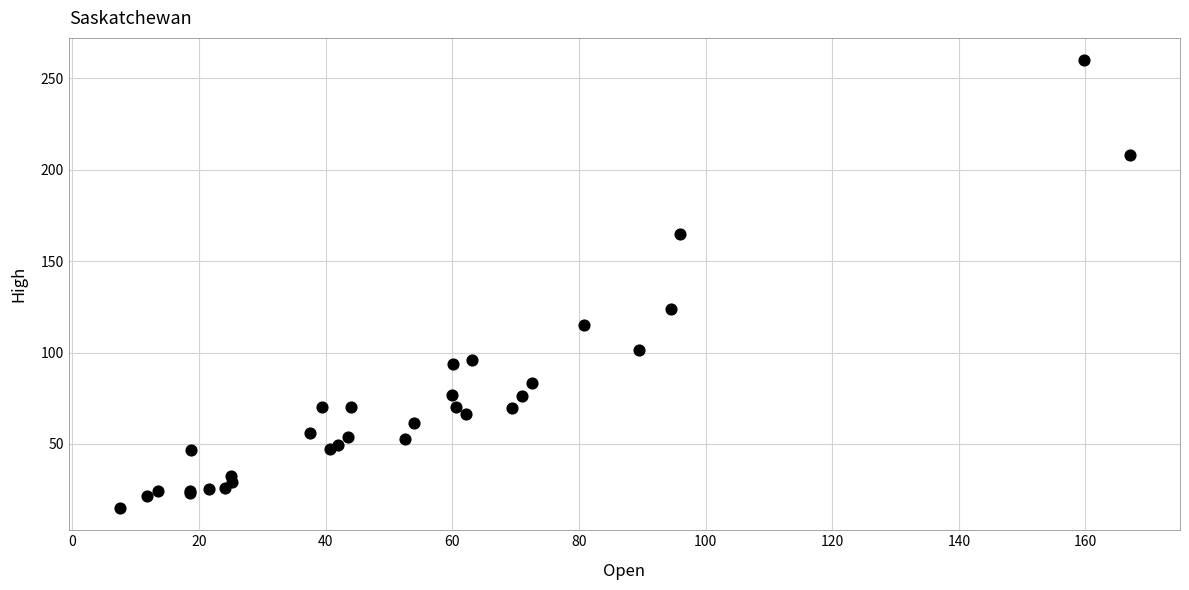

What Y value in the scatter plot is closest to 137?

124.0